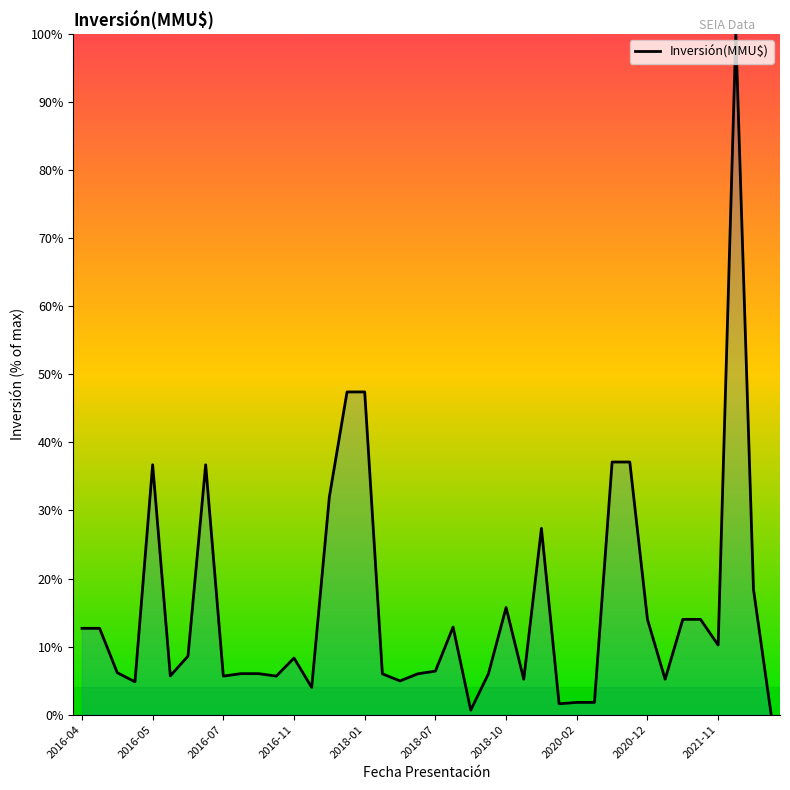

How many lines are shown in the chart?

1